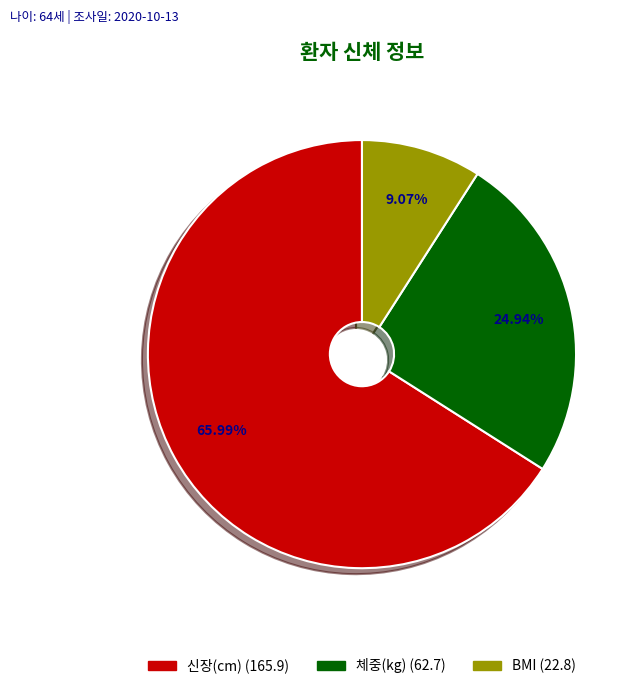

Which slice is the smallest?

BMI